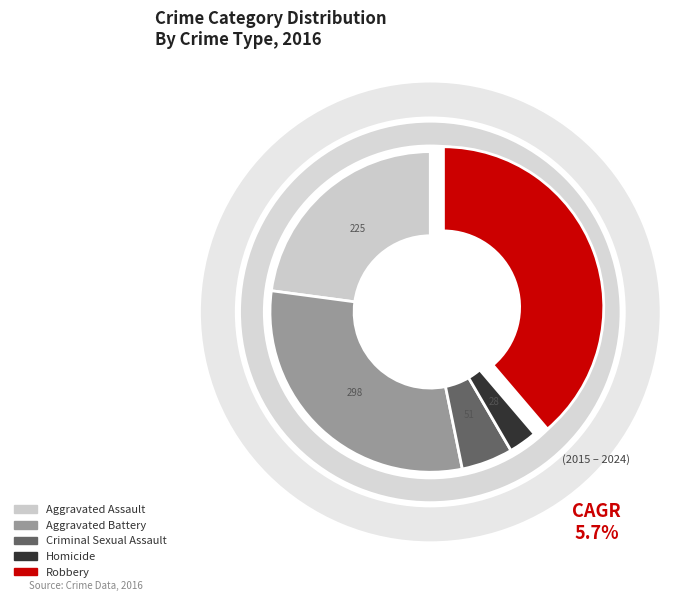

How many segments does this pie chart have?

5